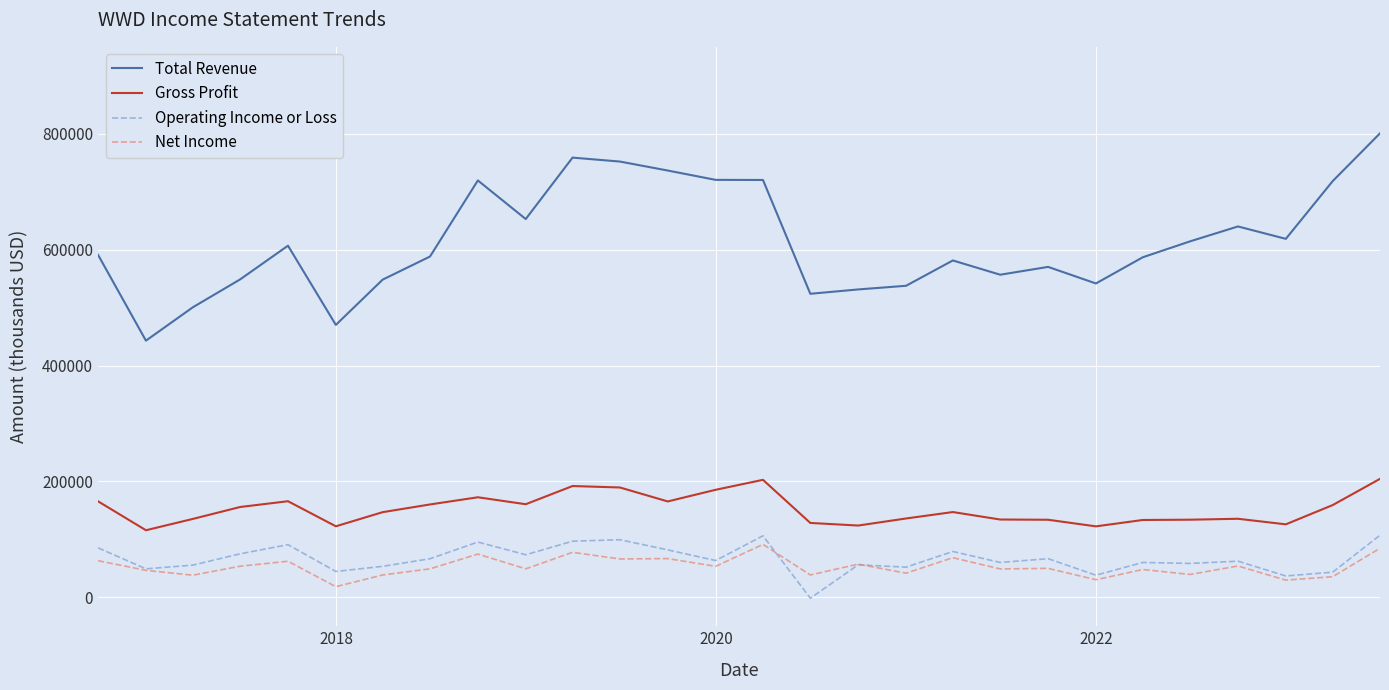

What is the lowest value of the Gross Profit series?

115700